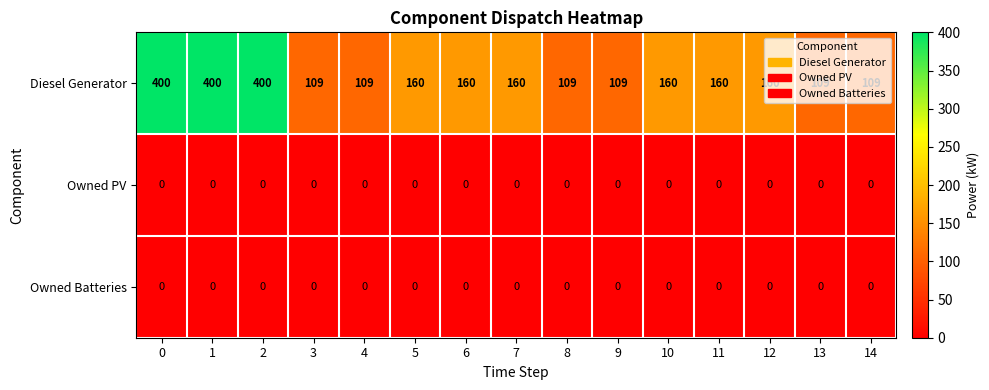

How many data points does each series have?

15